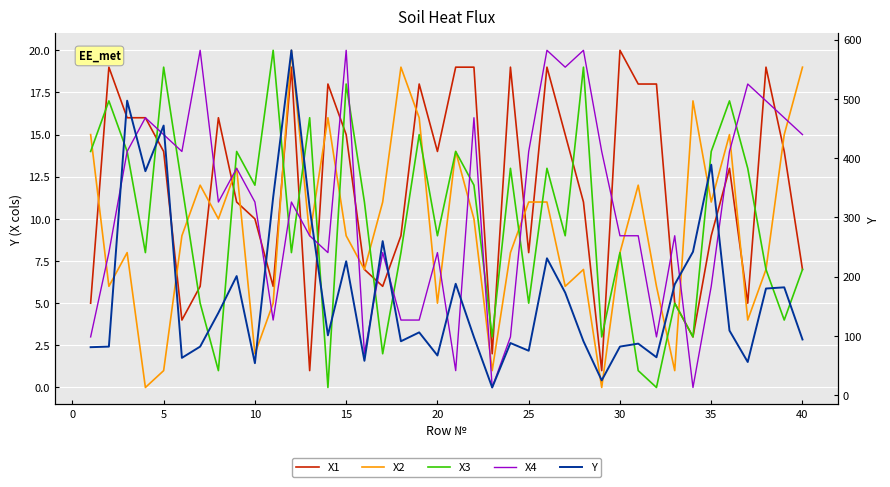

What are all the series names shown in the legend?

X1, X2, X3, X4, Y